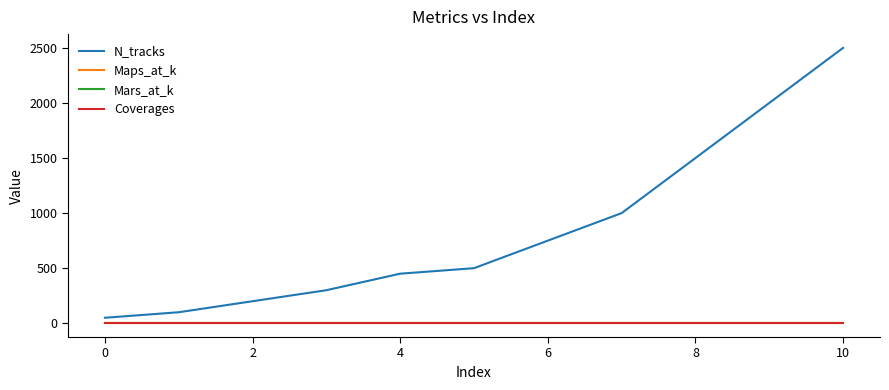

Which series has the widest spread of values?

N_tracks